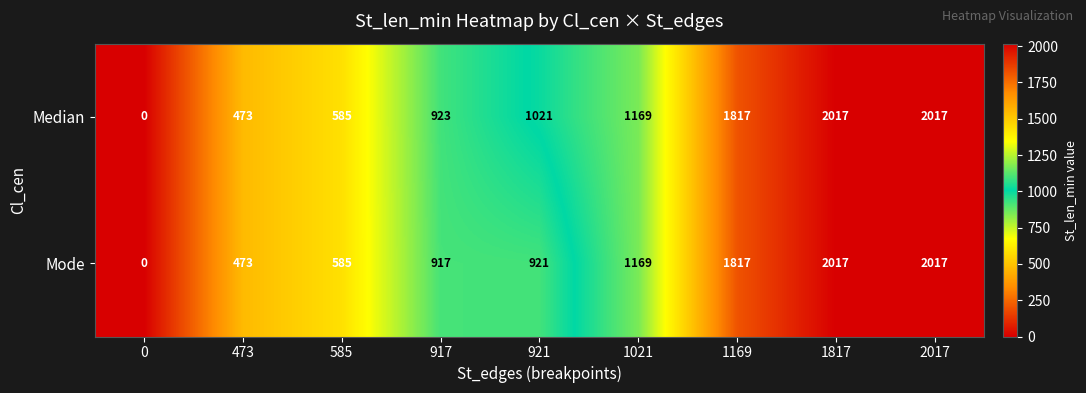

What is the difference between the maximum and second lowest values in the Mode series?

1544